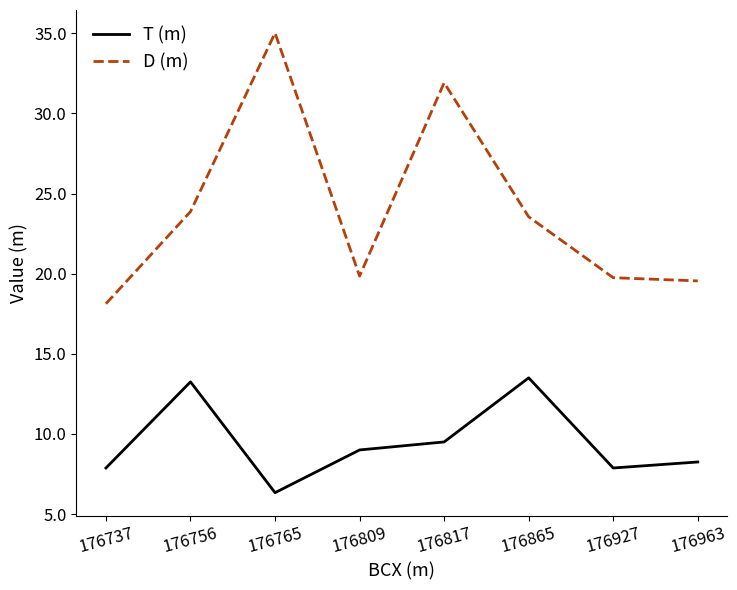

True or false: D (m) and T (m) intersect in this chart.

False